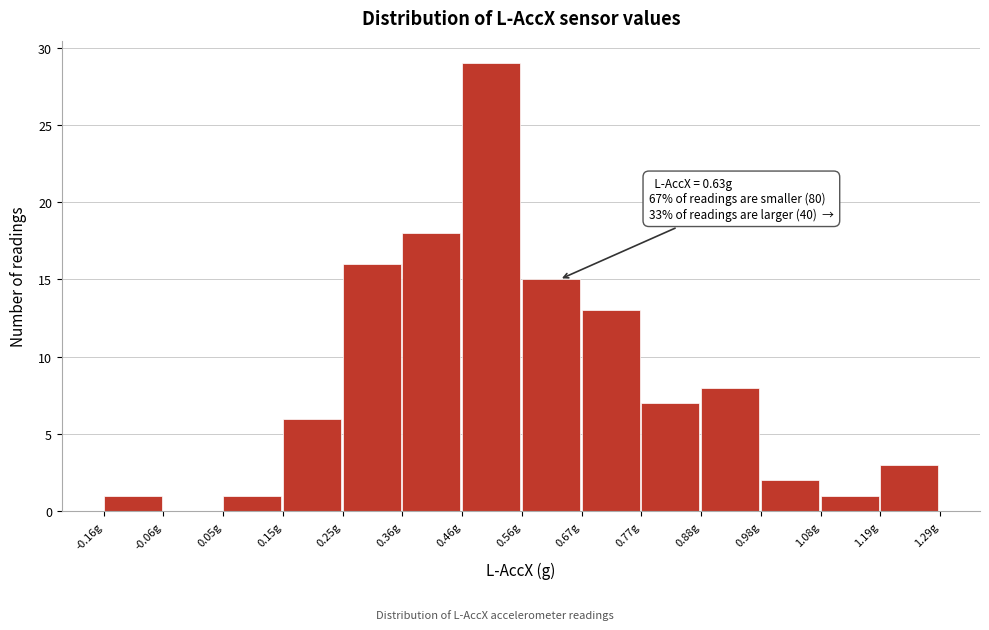

Over which range of the x-axis is the bar tallest?

0.46 to 0.56